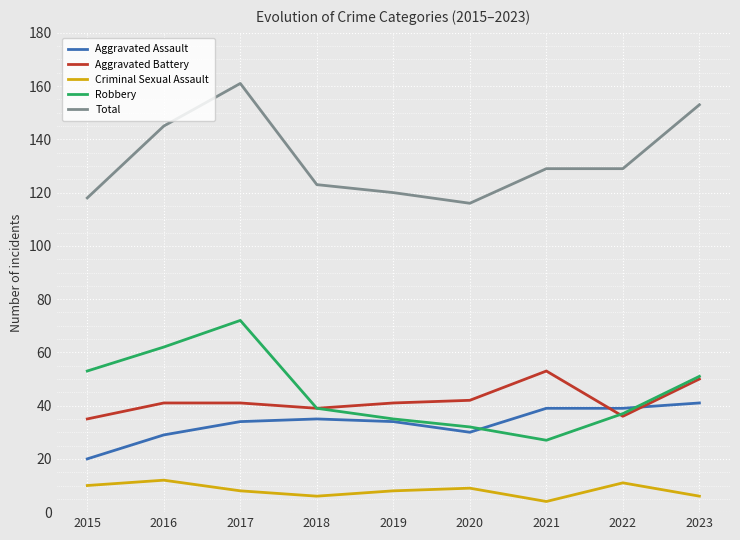

List the series in order of their peak value, lowest first.

Criminal Sexual Assault, Aggravated Assault, Aggravated Battery, Robbery, Total